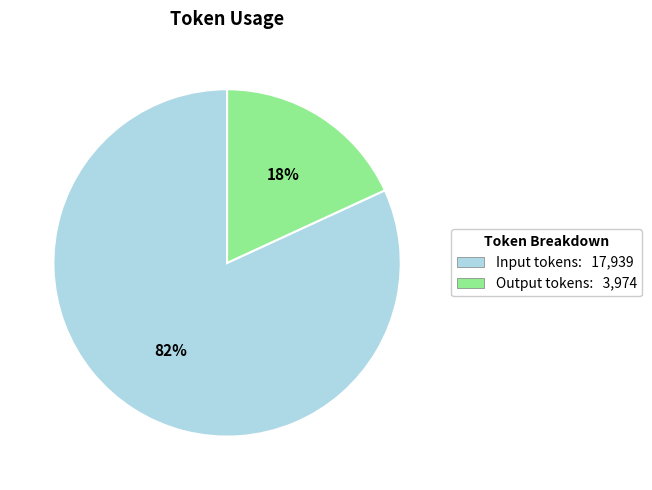

Do Input tokens: 17,939 and Output tokens: 3,974 together represent more than half of the pie?

Yes